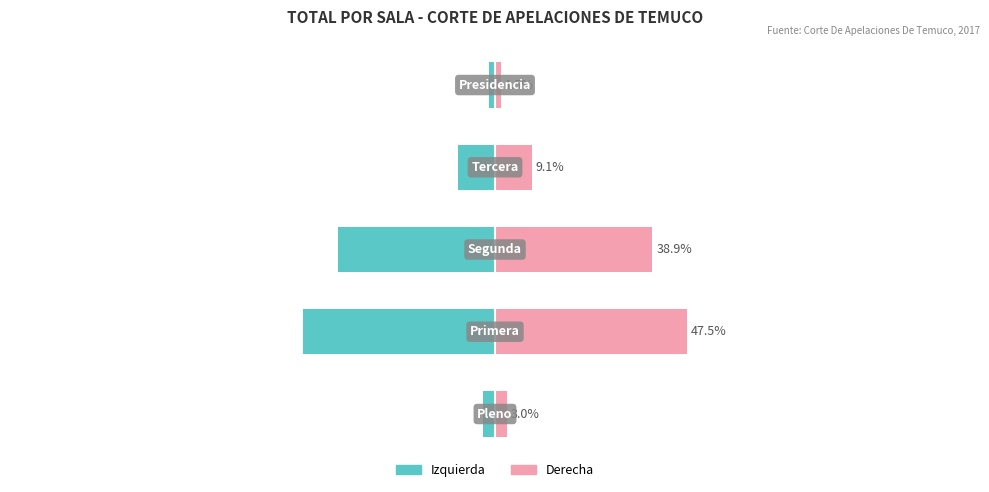

What is the difference between the second highest and minimum values in the Total (derecha) series?

37.4